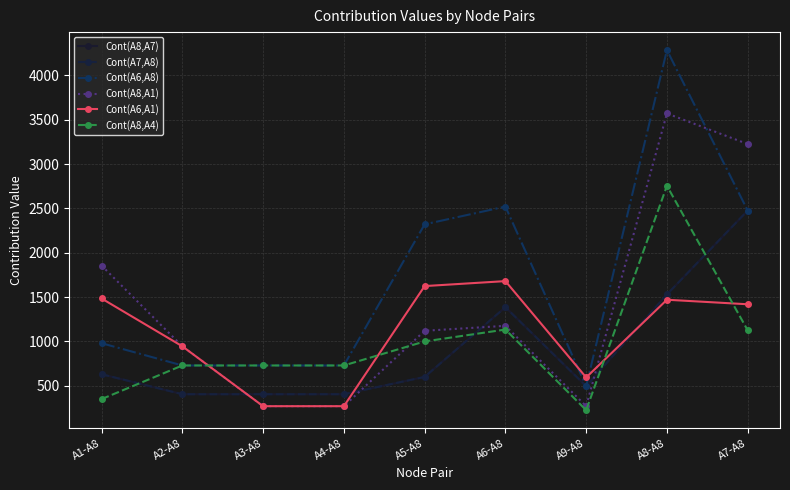

How many lines are shown in the chart?

6